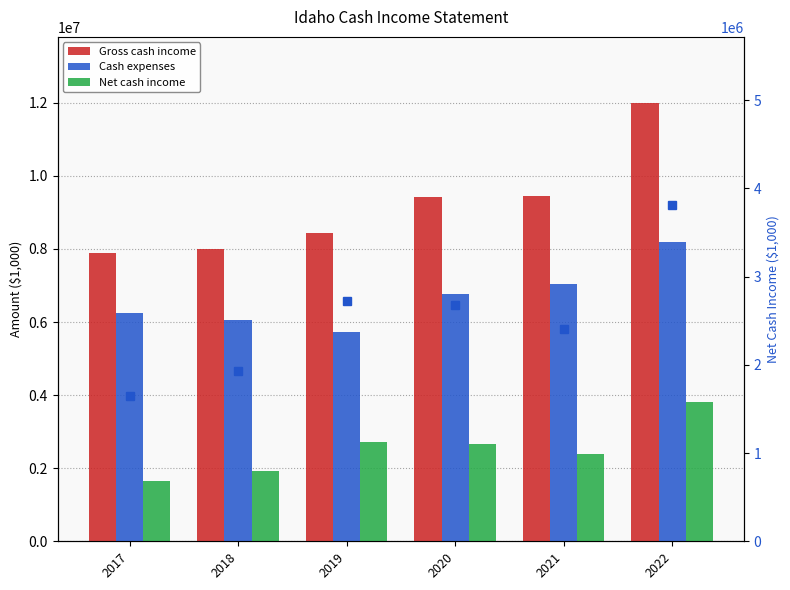

At which category is the sum across all series the highest?

2022